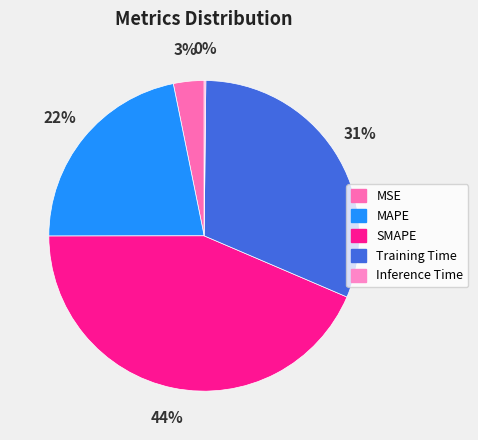

To the nearest percent, what percentage of the pie is MSE?

3%